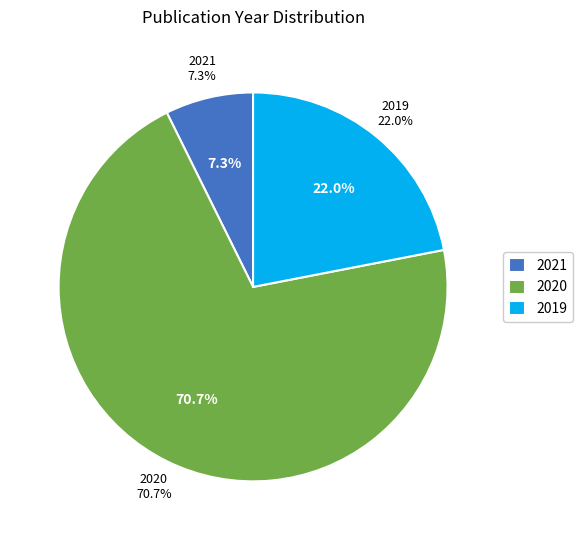

Is 2021 the majority of the pie?

No